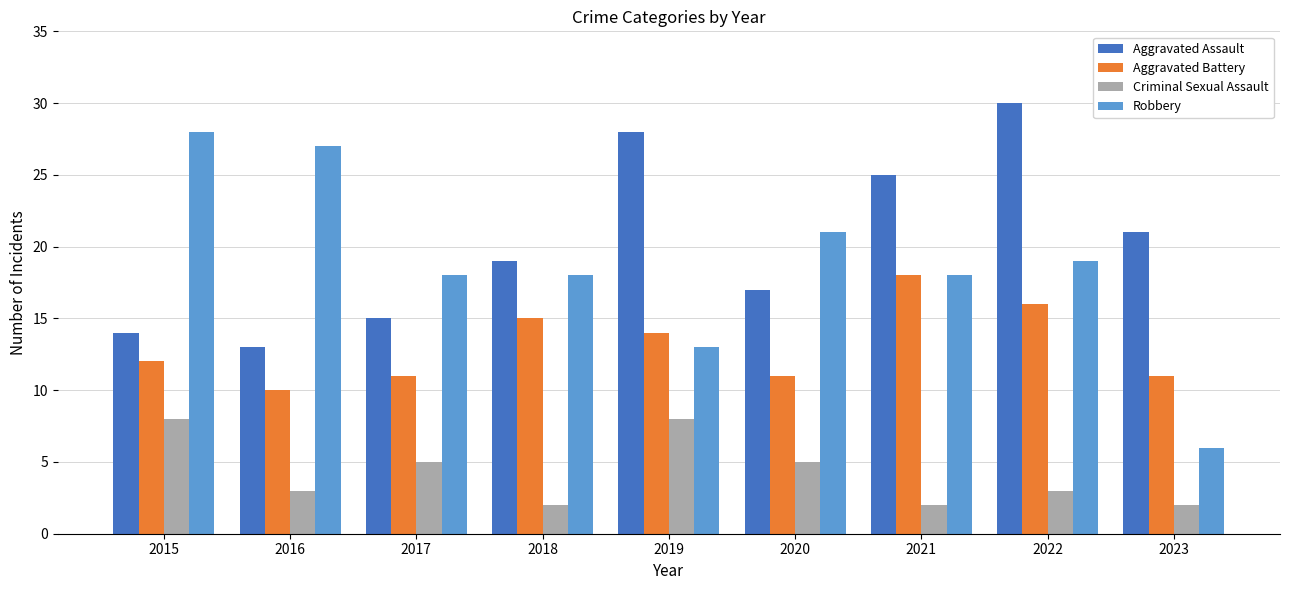

At how many categories does at least one series exceed 16?

9